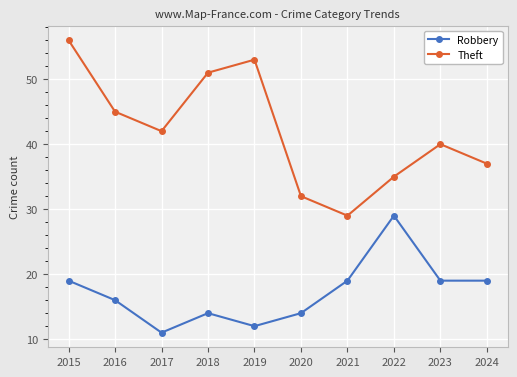

List the series in order of their overall mean, lowest first.

Robbery, Theft